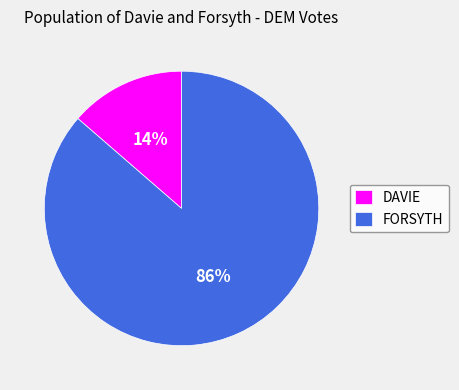

To the nearest percent, what is the combined percentage of DAVIE and FORSYTH?

100%